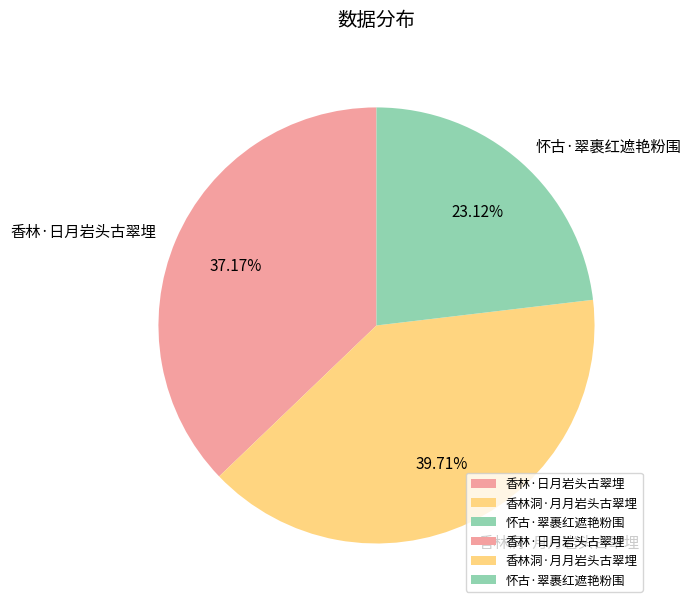

Is it true that 香林·日月岩头古翠埋 is 23% of the pie?

False